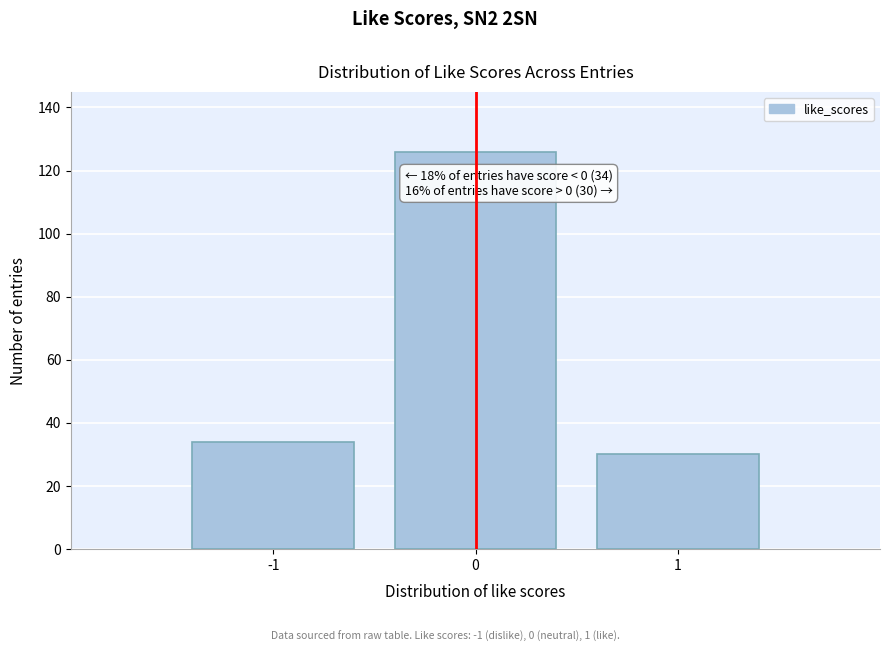

Which range on the x-axis has the tallest bar?

-0.5 to 0.5